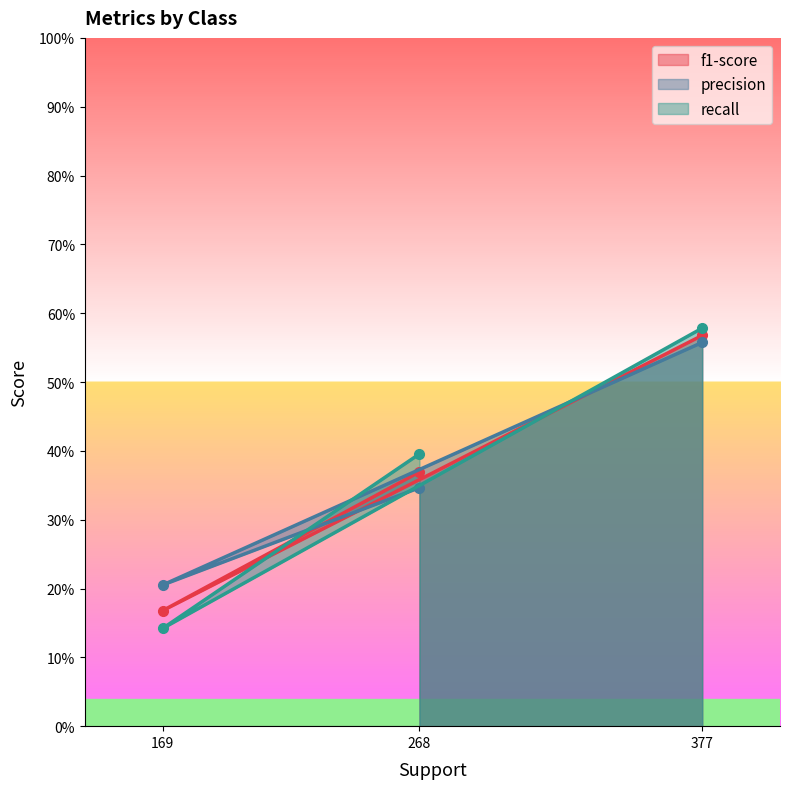

What is the difference between the second highest and minimum values in the f1-score series?

0.2